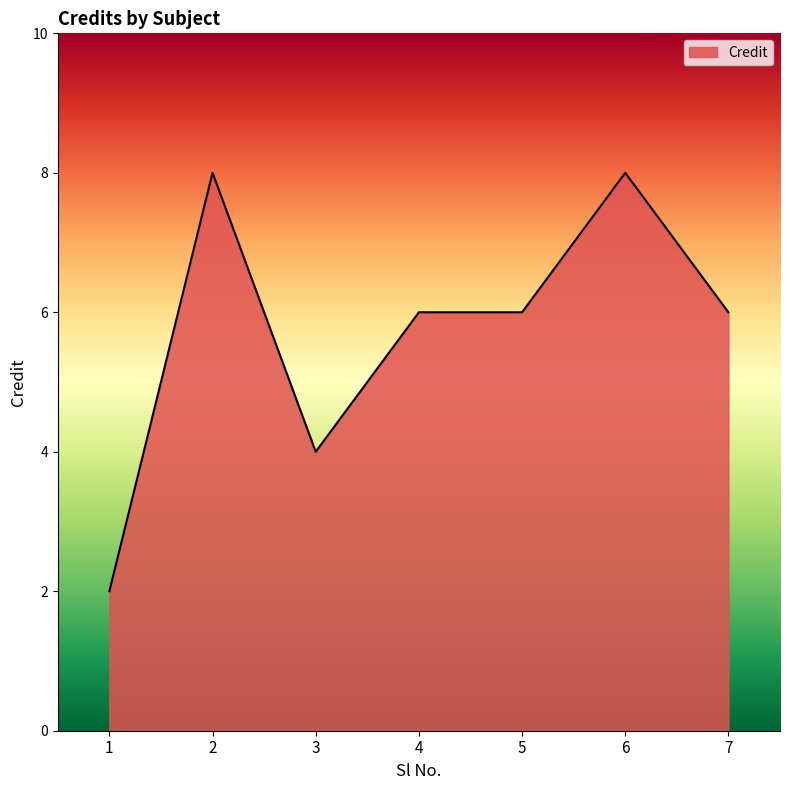

What is the difference between the second highest and minimum values?

6